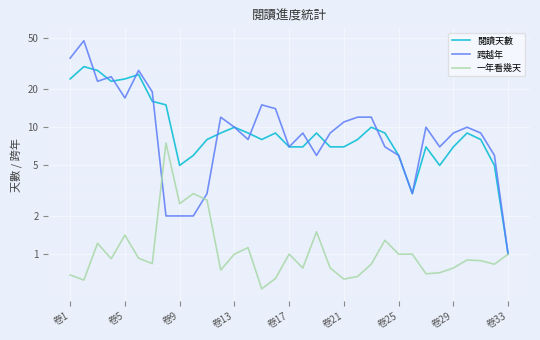

At how many categories does at least one series exceed 9?

17